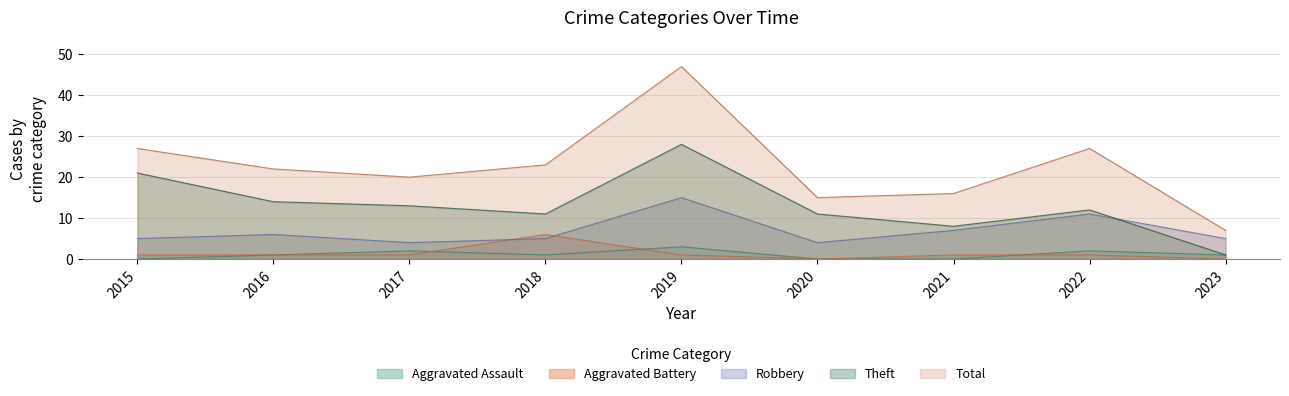

True or false: Robbery and Theft cross at least once.

True